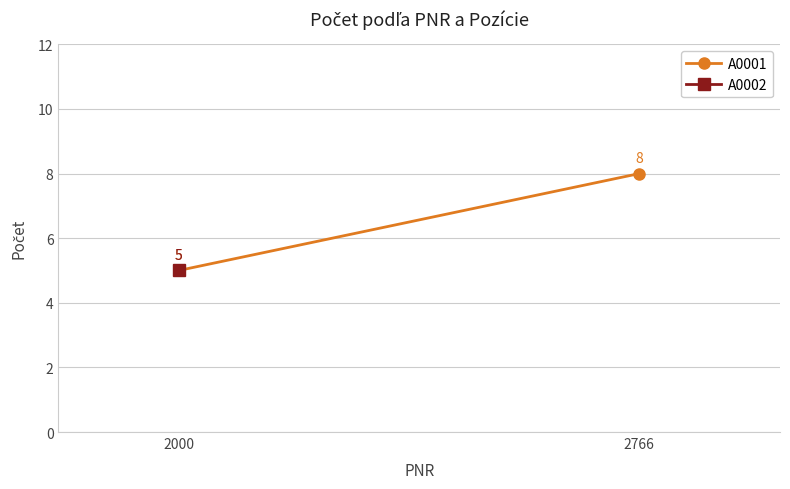

What is the difference between the maximum and minimum values?

3